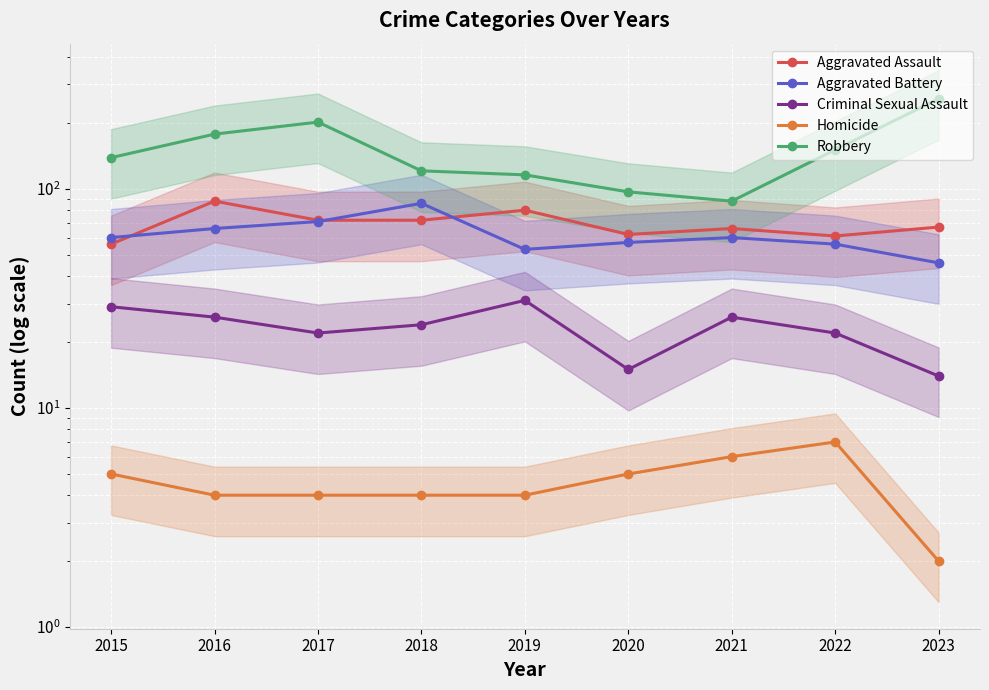

Where is Homicide nearest to the value 4?

2016